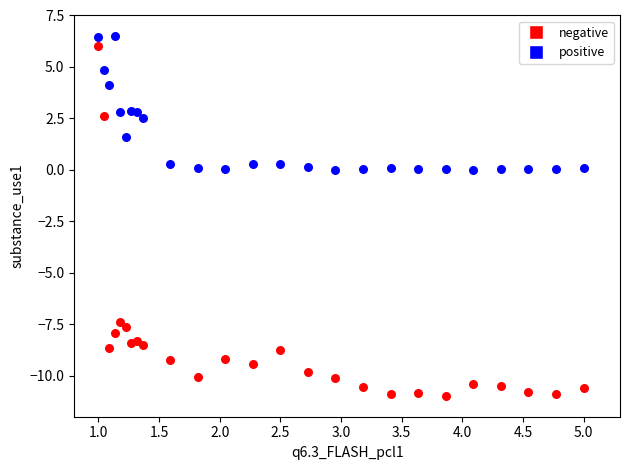

Which series has the largest Y range (max minus min)?

negative